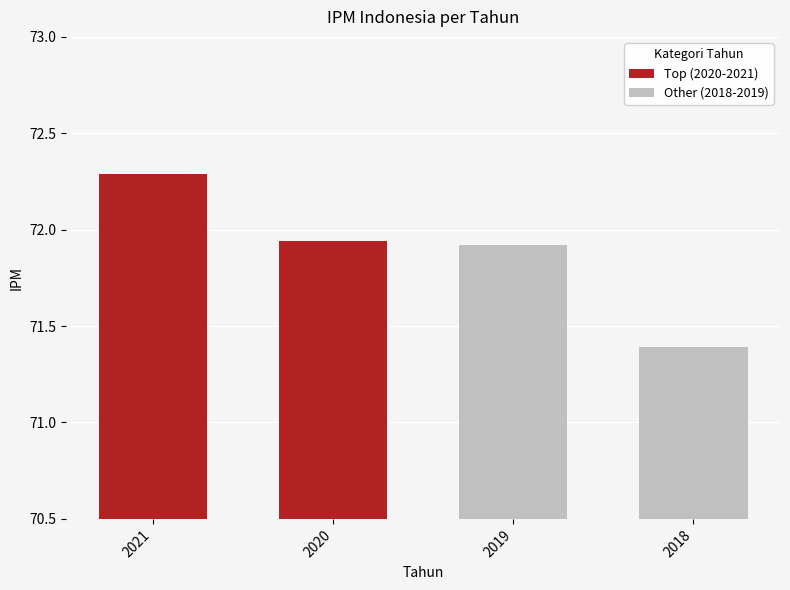

Count the Top (2020-2021) values in the range 71 to 72.

1